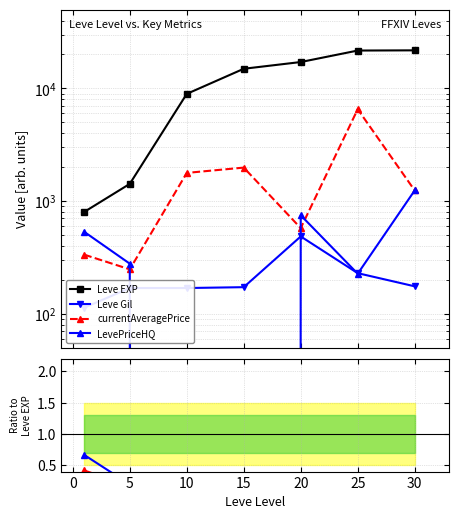

How many values in the Leve EXP series exceed 14920?

3